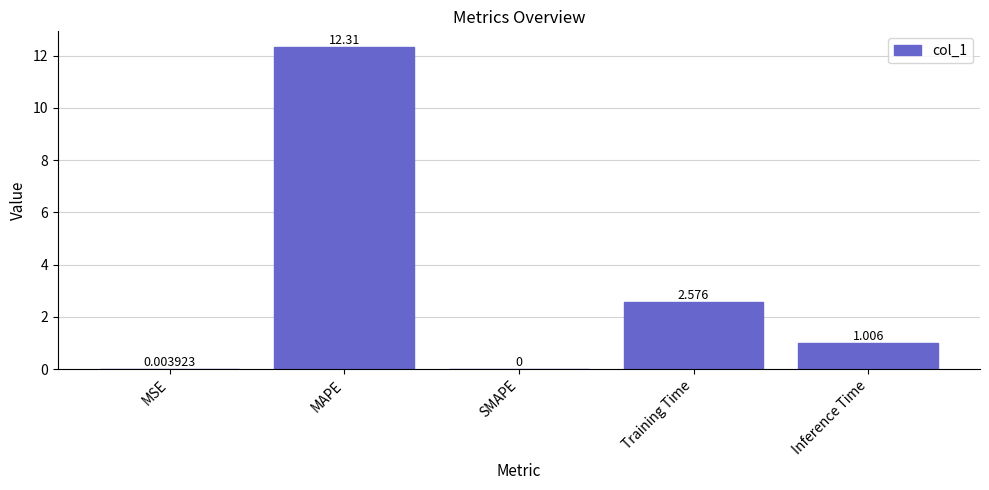

How many series are shown in this chart?

1